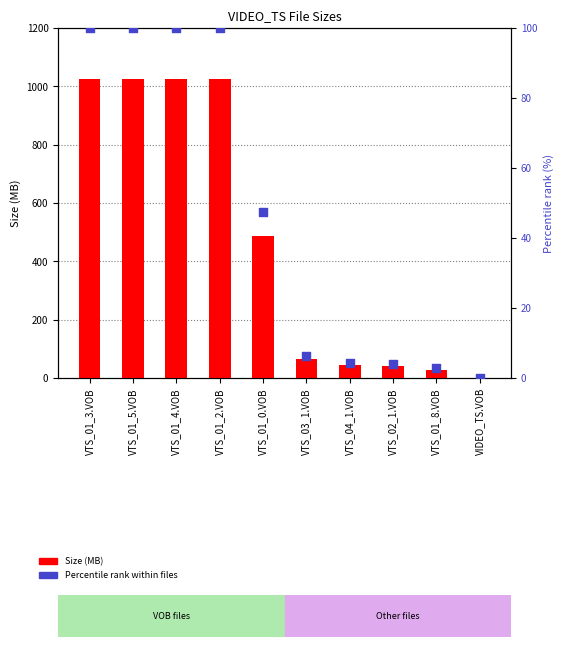

Which series reaches the maximum Y coordinate?

Size (MB)